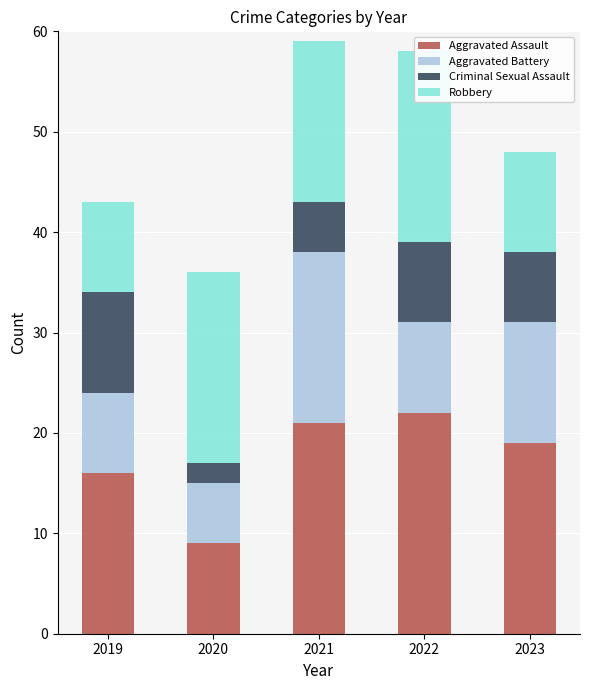

Where does the Criminal Sexual Assault series first go above 7?

2019